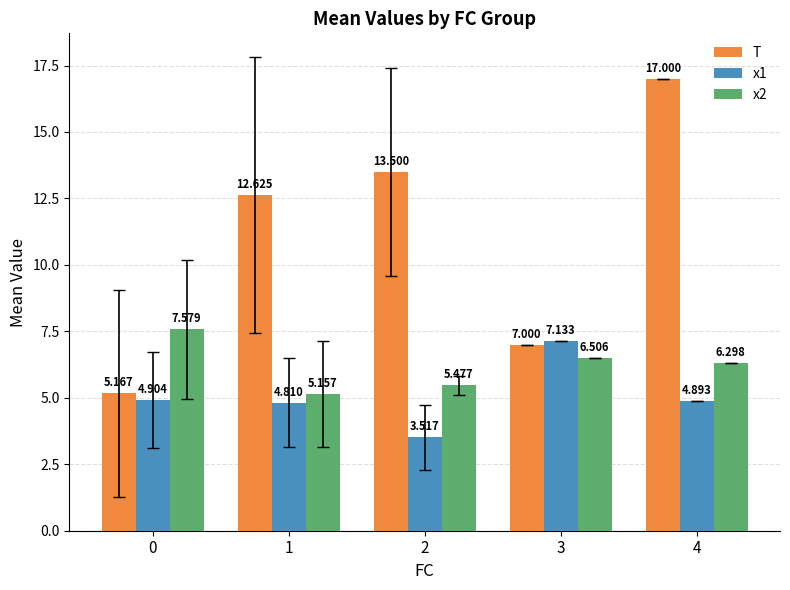

Which series has the widest spread of values?

T